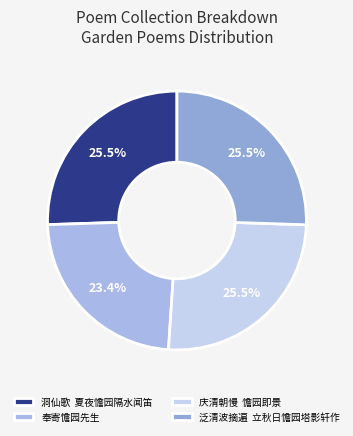

Is there any slice that represents more than half of the pie?

No